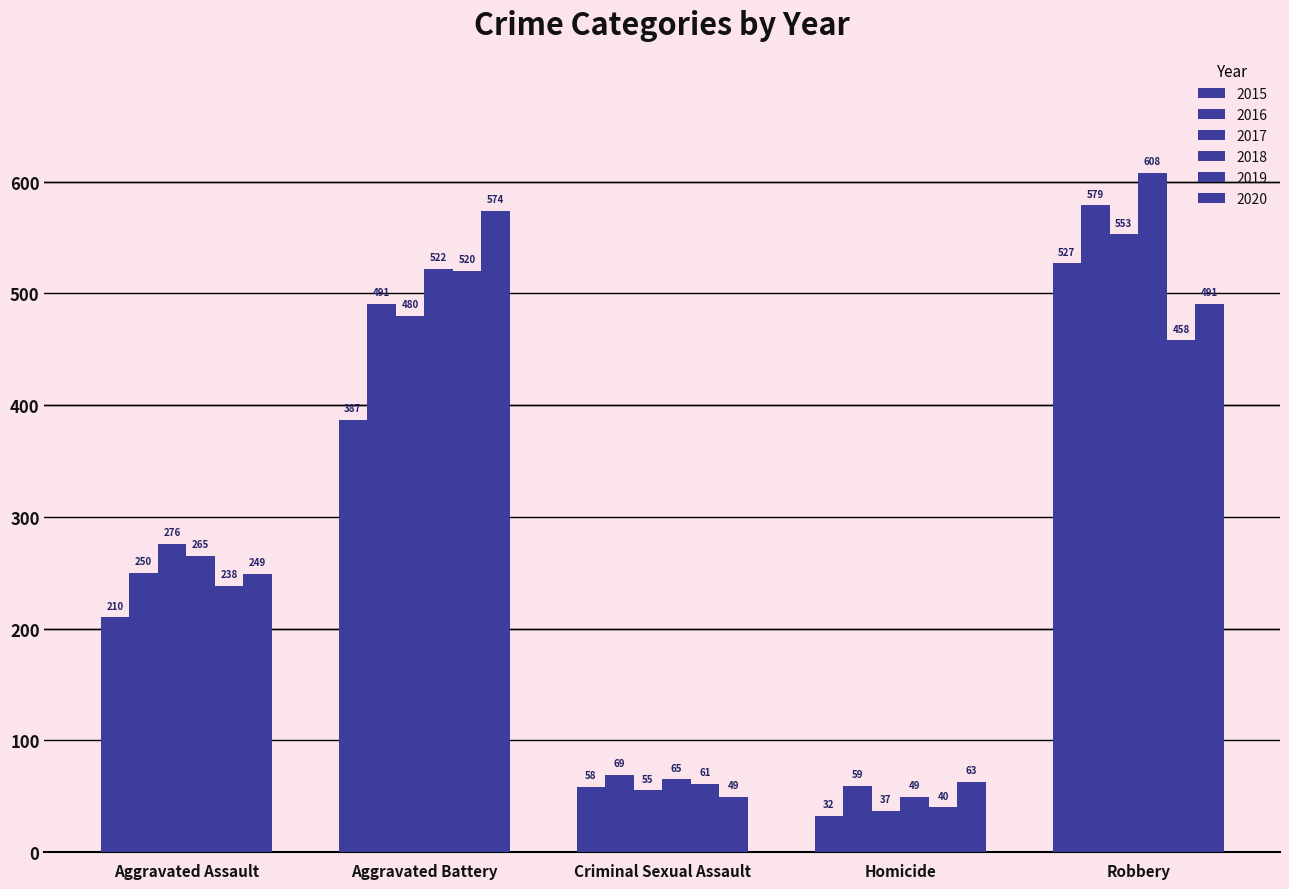

How many data points does each series have?

5